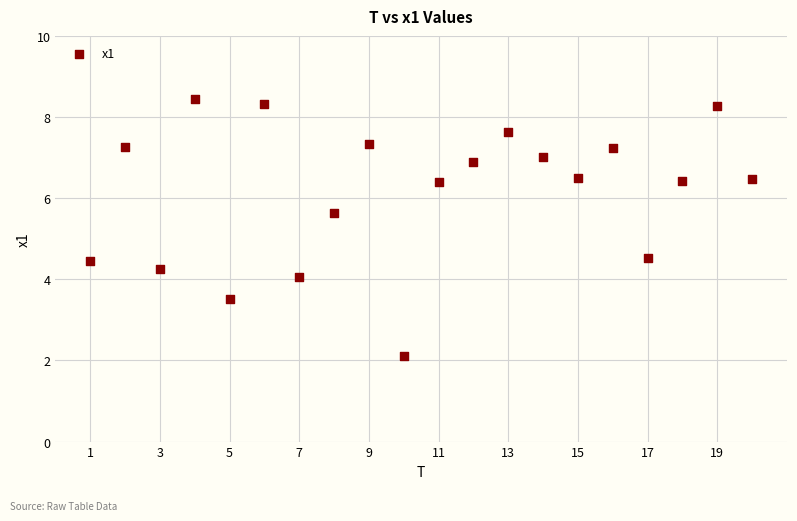

What is the range of X values (max minus min)?

19.0